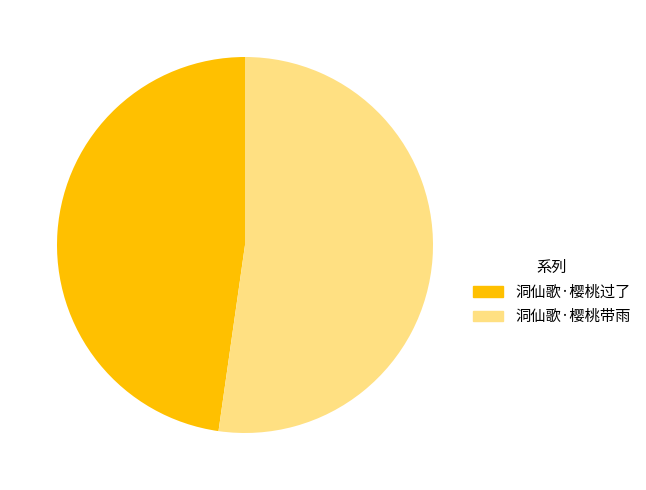

True or false: 洞仙歌·樱桃带雨 accounts for 52% of the total.

True